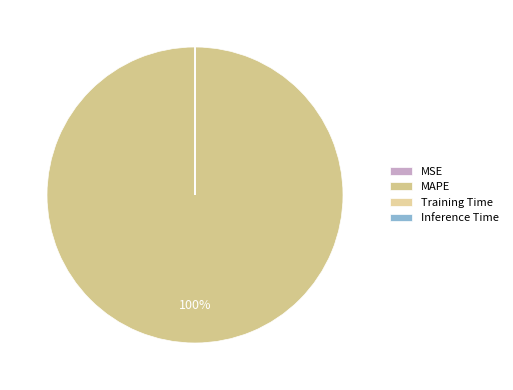

How many slices are in this pie chart?

4